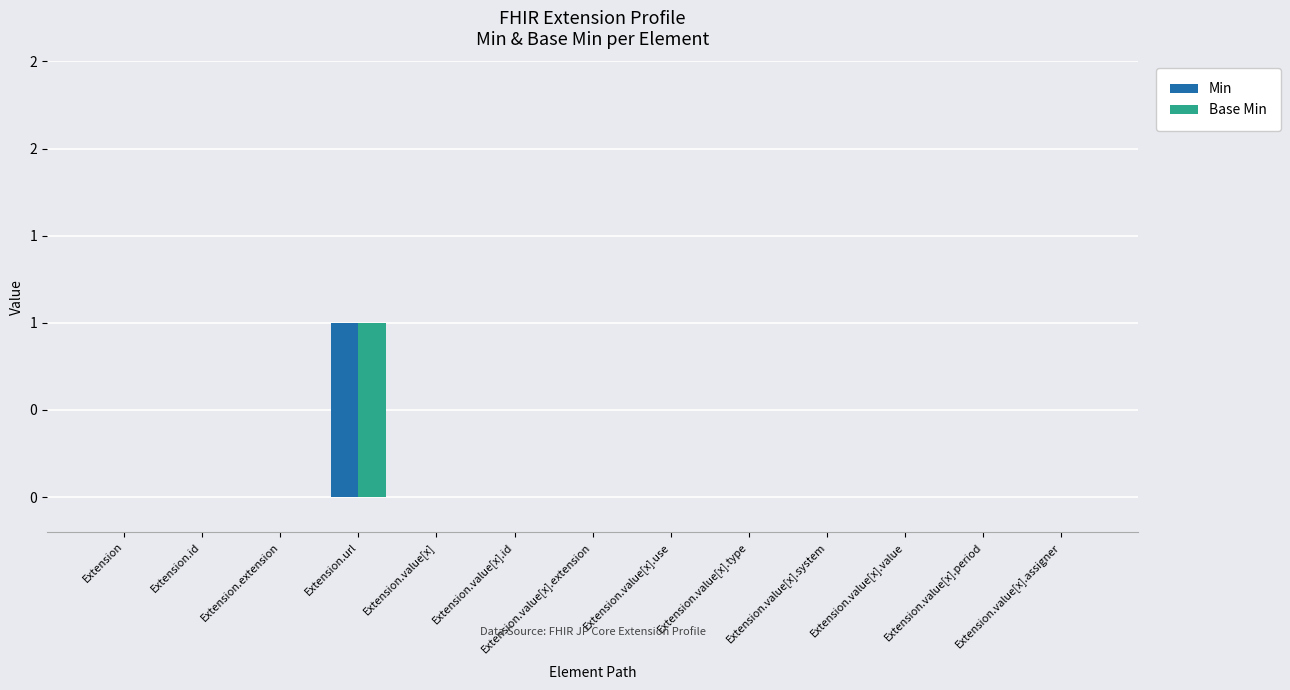

Reading right to left, extract all data points from this chart.

Min: 0	0	0	0	0	0	0	0	0	1	0	0	0
Base Min: 0	0	0	0	0	0	0	0	0	1	0	0	0